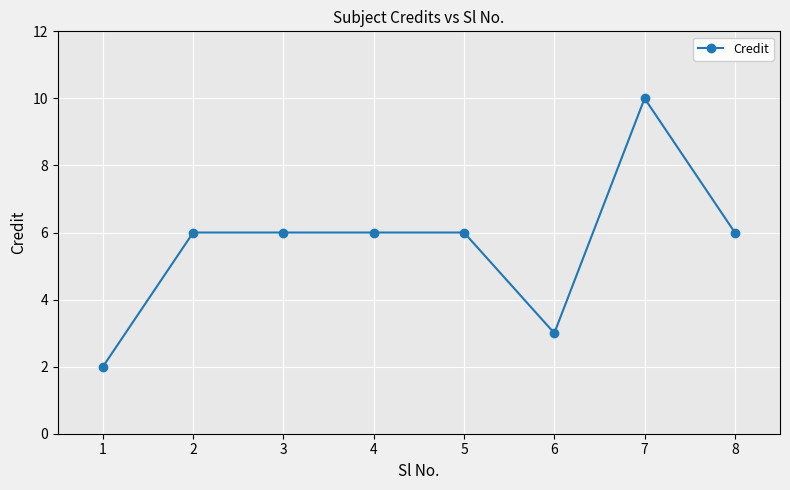

Count the number of data series in this chart.

1